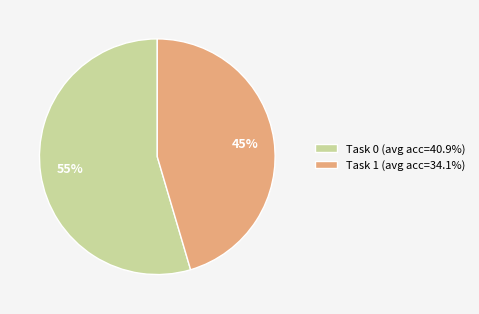

What is the ratio of the value at Task 1 (avg acc=34.1%) to the value at Task 0 (avg acc=40.9%)?

0.8